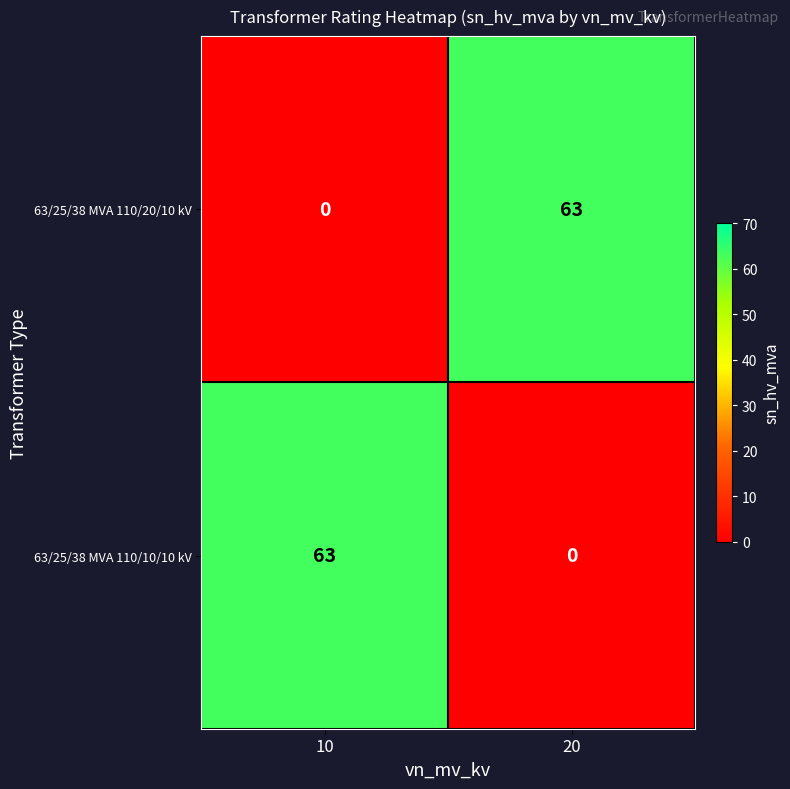

What is the sum of the 63/25/38 MVA 110/10/10 kV values at 20 and 10?

63